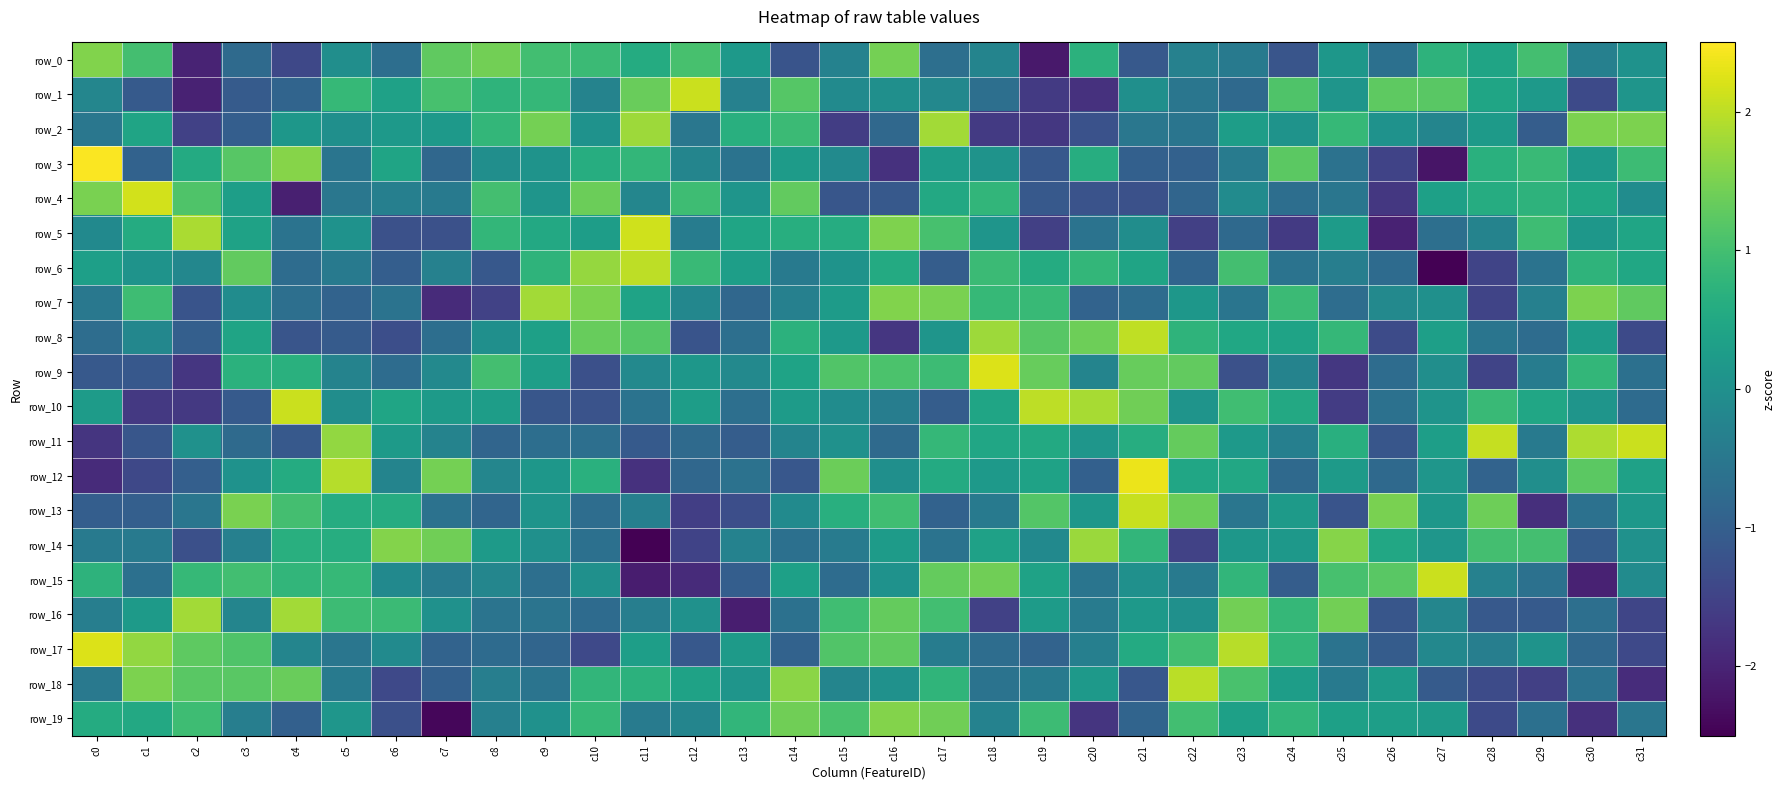

How many values in row_13 are below zero?

16